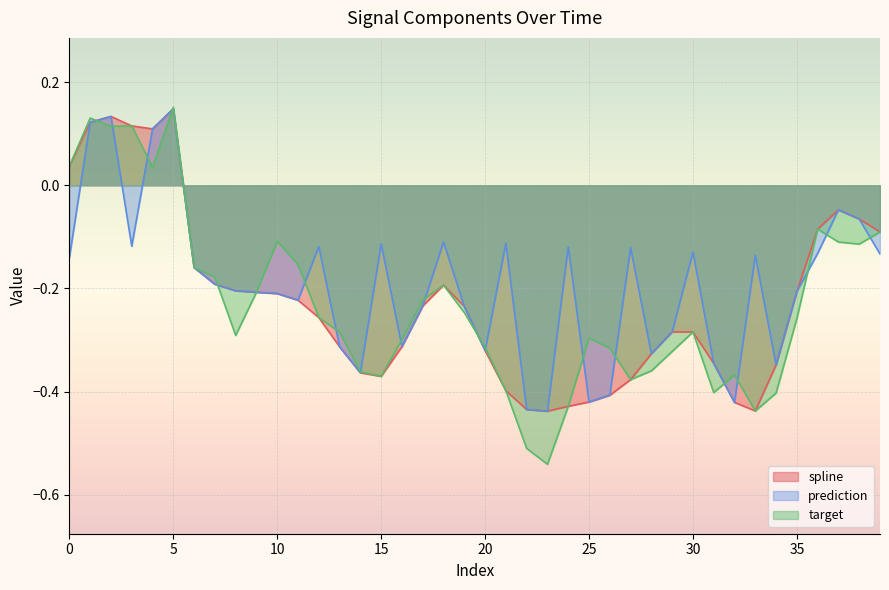

Which series has the widest spread of values?

target